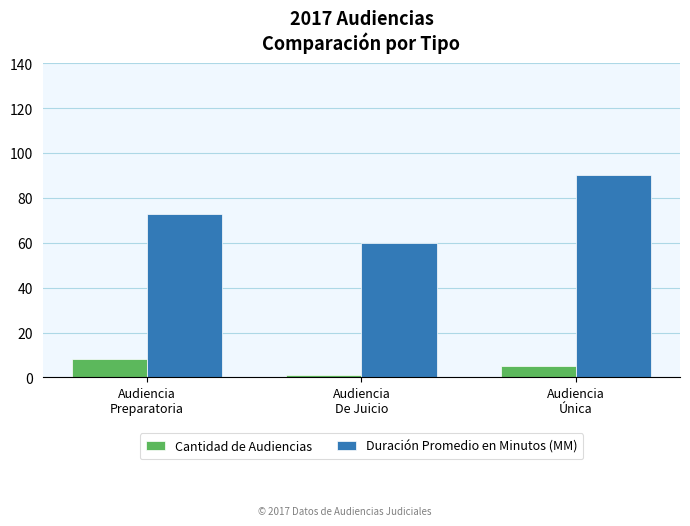

What is the label of the 1st bar from the left?

Audiencia
Preparatoria